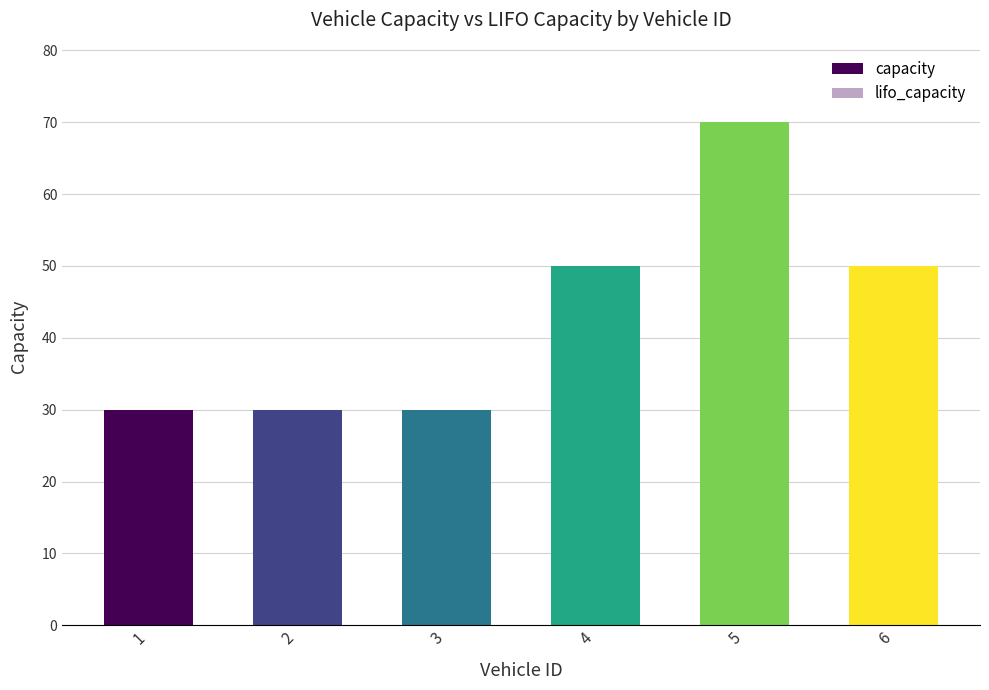

Are the bars horizontal?

No